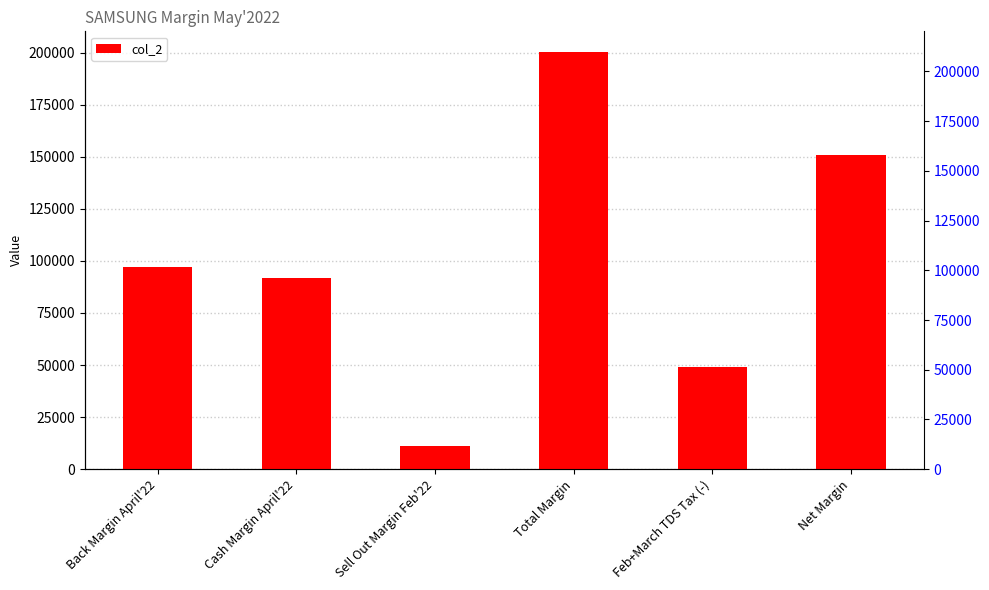

Which category has the lowest value across all series?

Sell Out Margin Feb'22